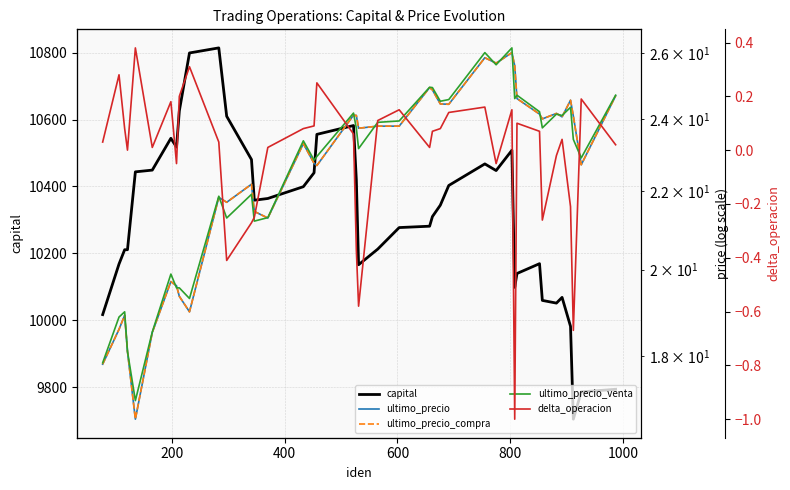

Which series has the widest spread of values?

capital